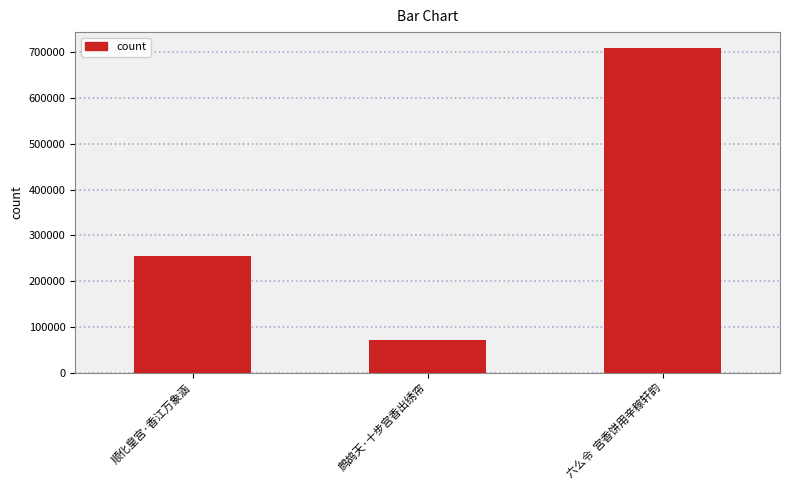

Does the chart contain any negative values?

No